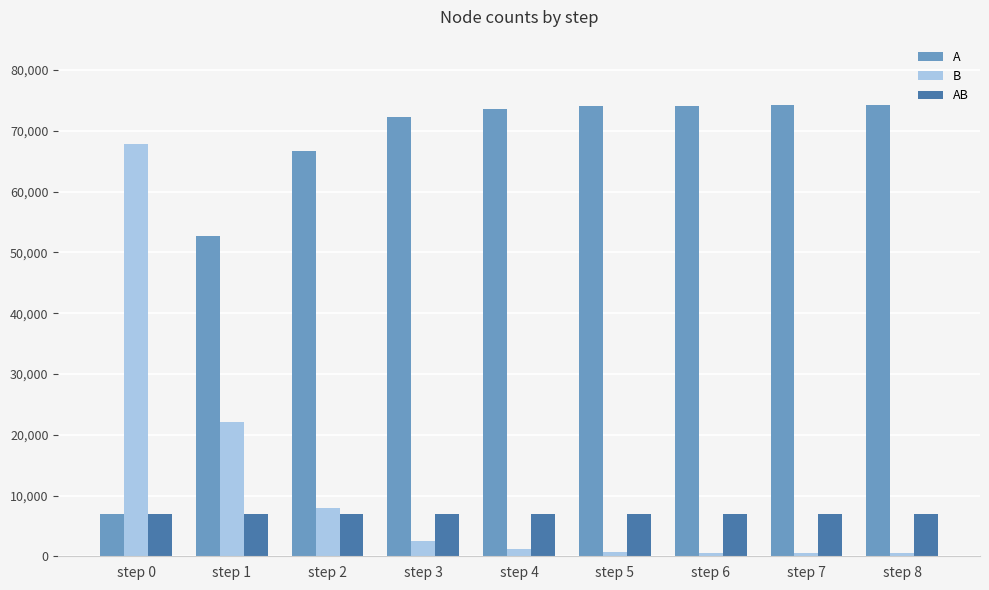

What is the average value of the A series?

63202